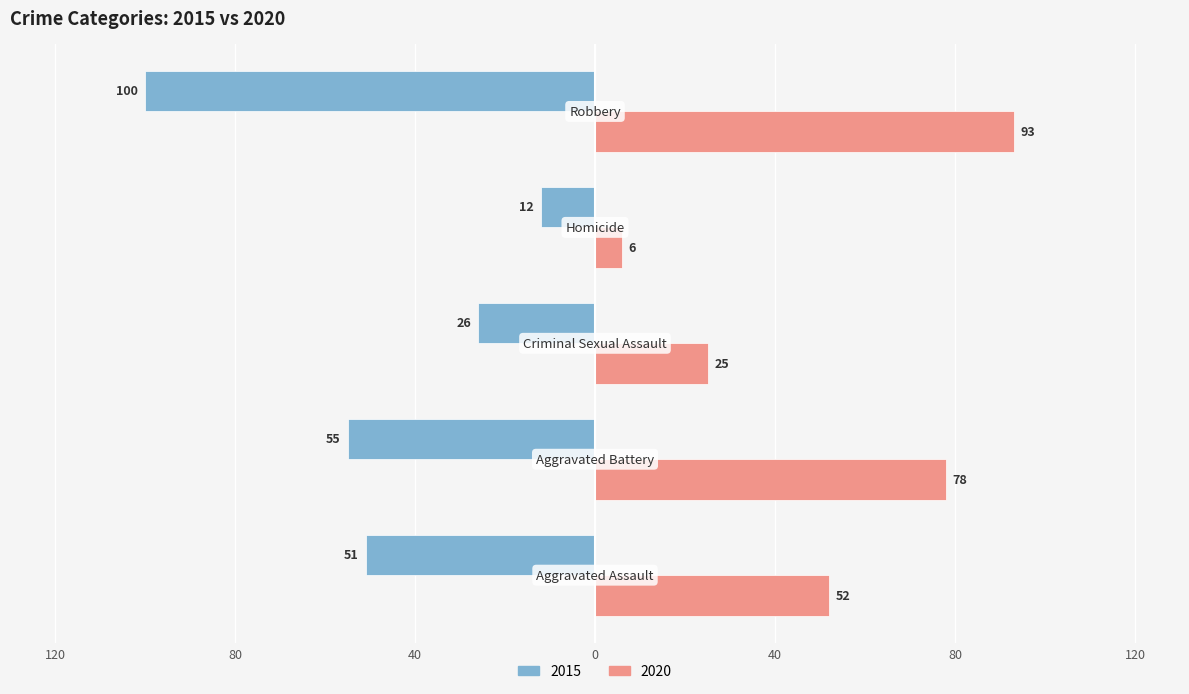

Which series has the largest total across all categories?

2020